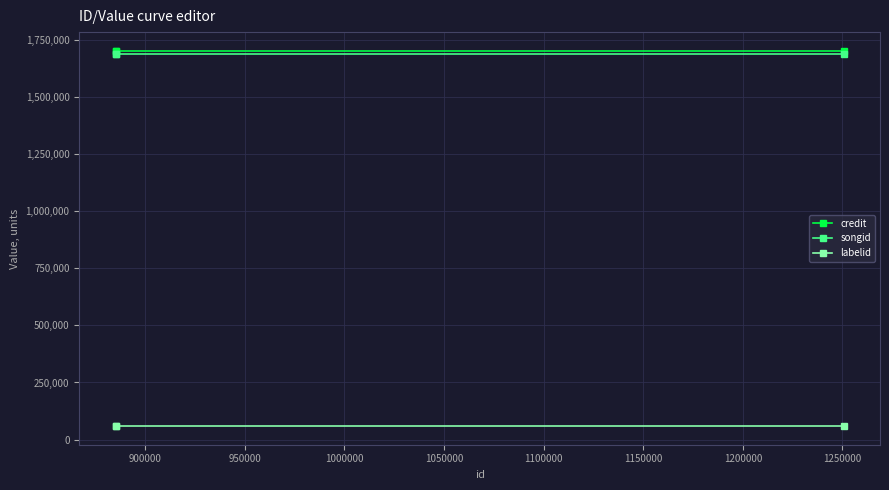

Rank the series by their maximum value, from lowest to highest.

labelid, songid, credit